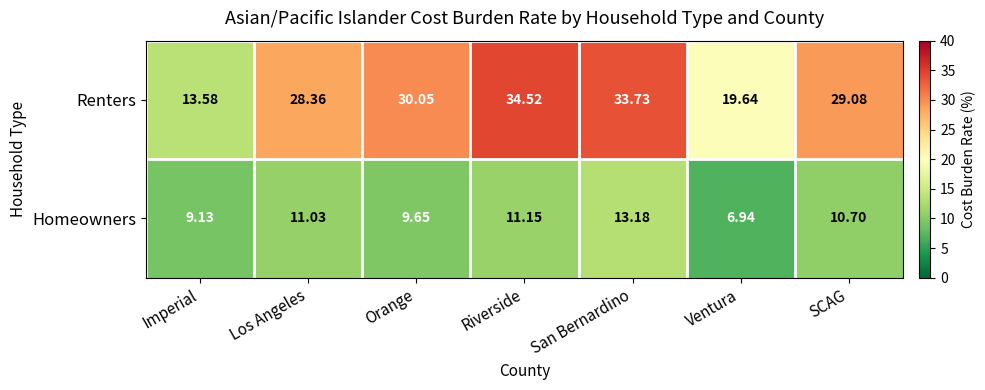

At which label is Homeowners closest to 10?

Orange